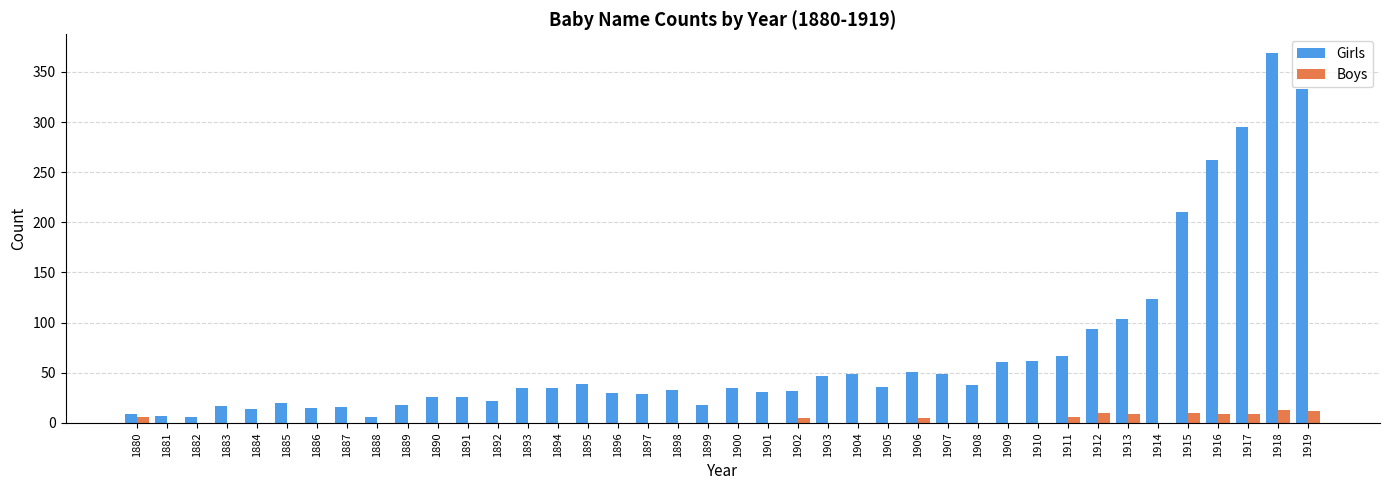

Where is Girls nearest to the value 187?

1915